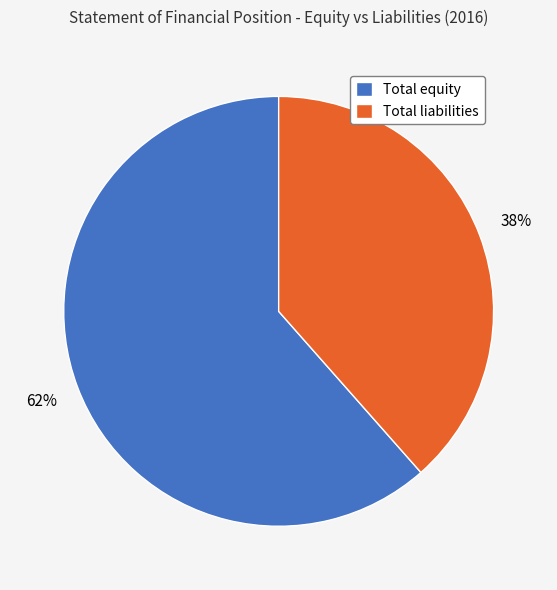

What percentage is the Total equity slice, to the nearest percent?

62%